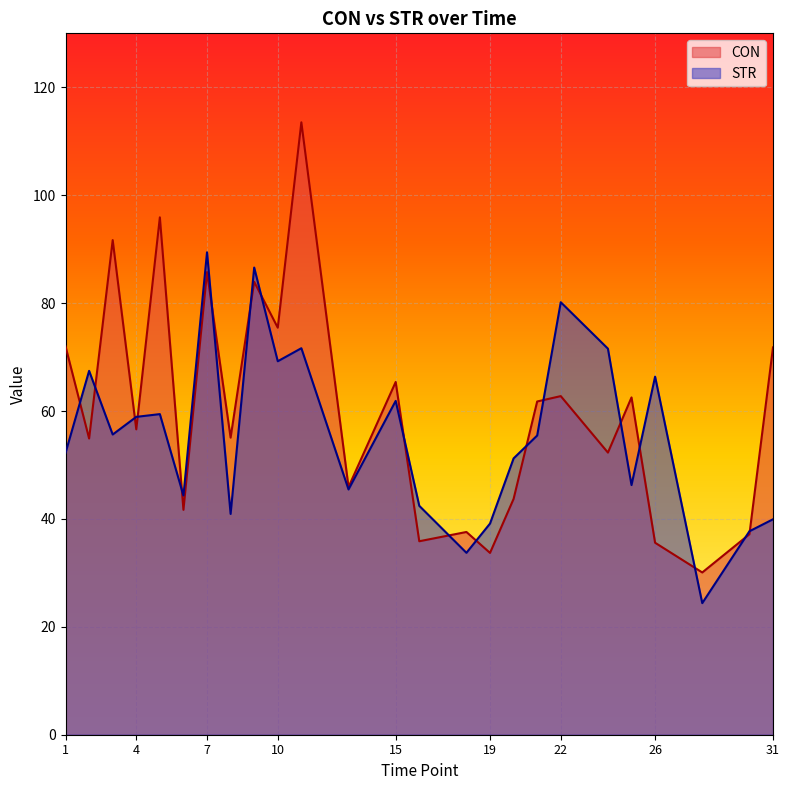

True or false: CON and STR intersect in this chart.

True